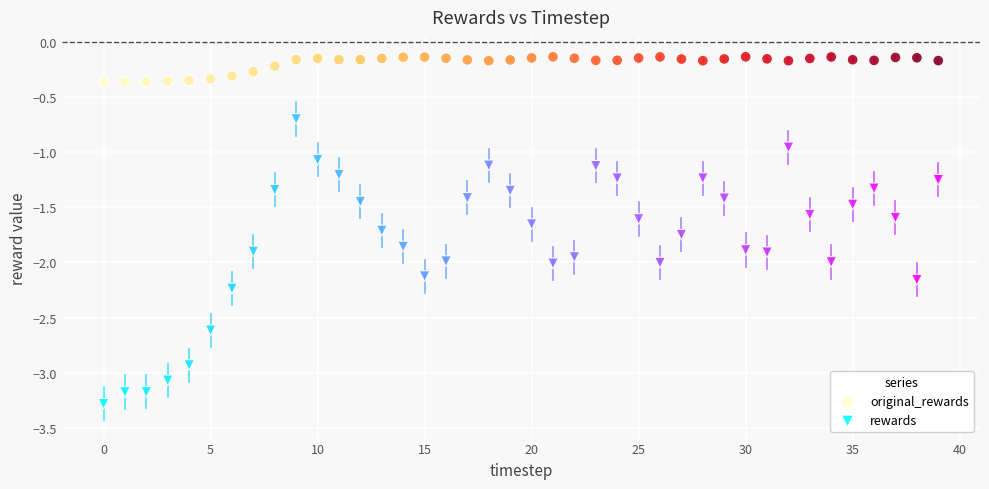

Which series has the widest spread of Y values?

rewards